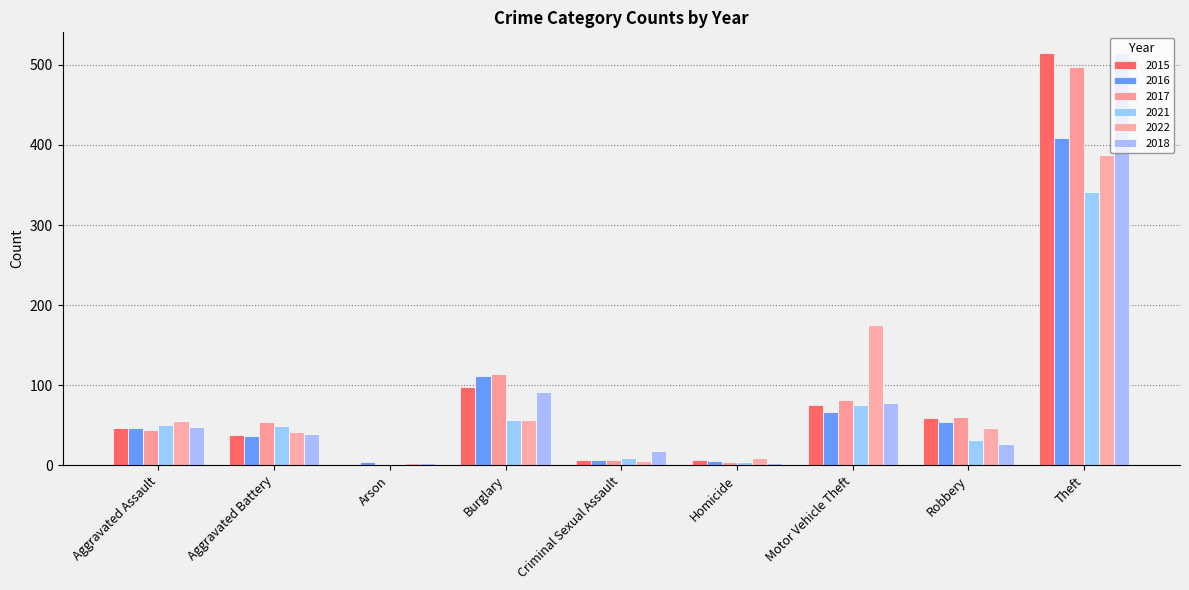

Between Motor Vehicle Theft and Criminal Sexual Assault, which is larger?

Motor Vehicle Theft